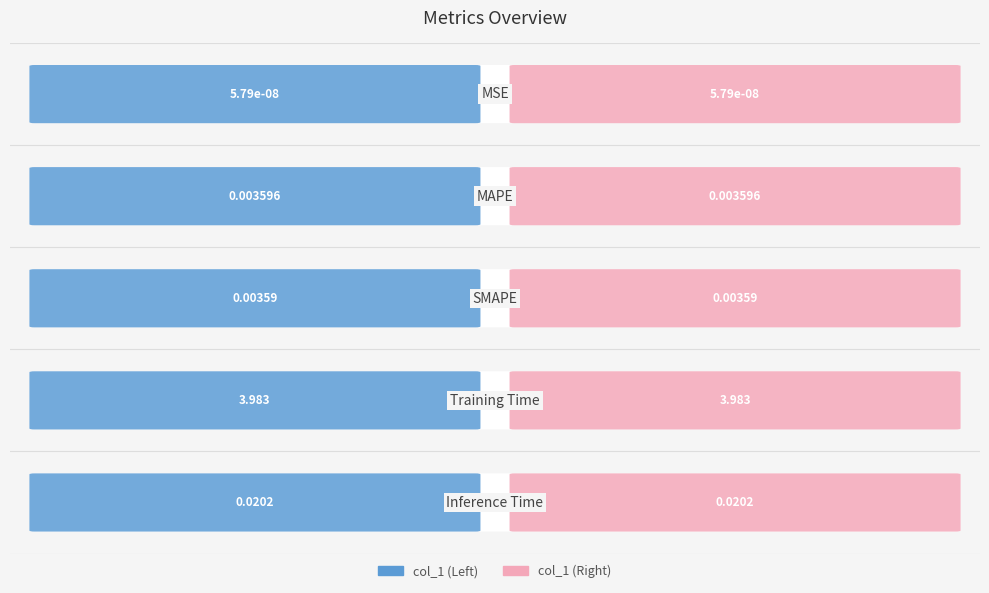

The chart shows a value of 0.0 at SMAPE. True or false?

True